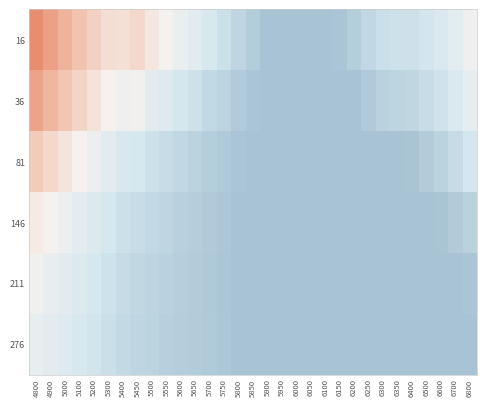

At which category is the sum across all series the highest?

4800